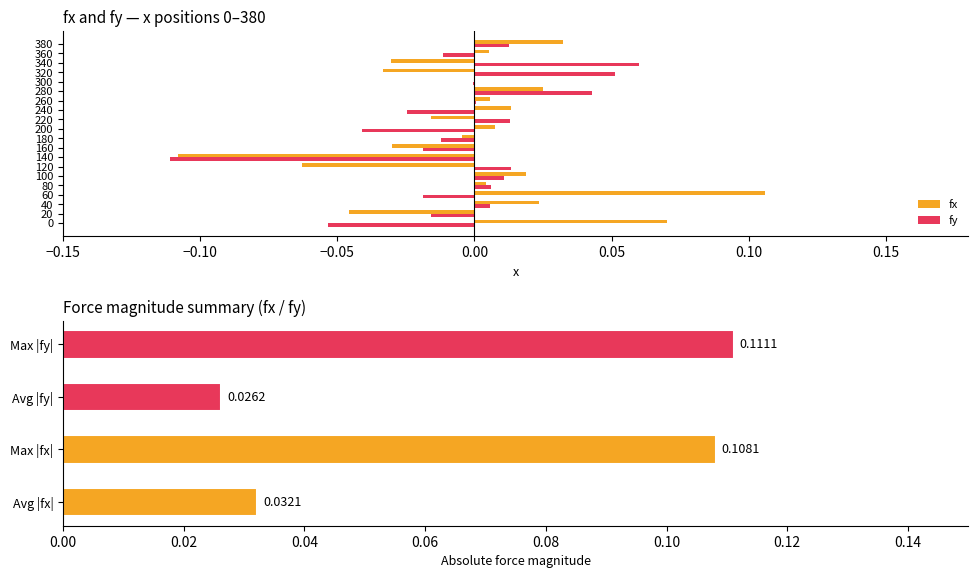

How many negative values does the fx series have?

8